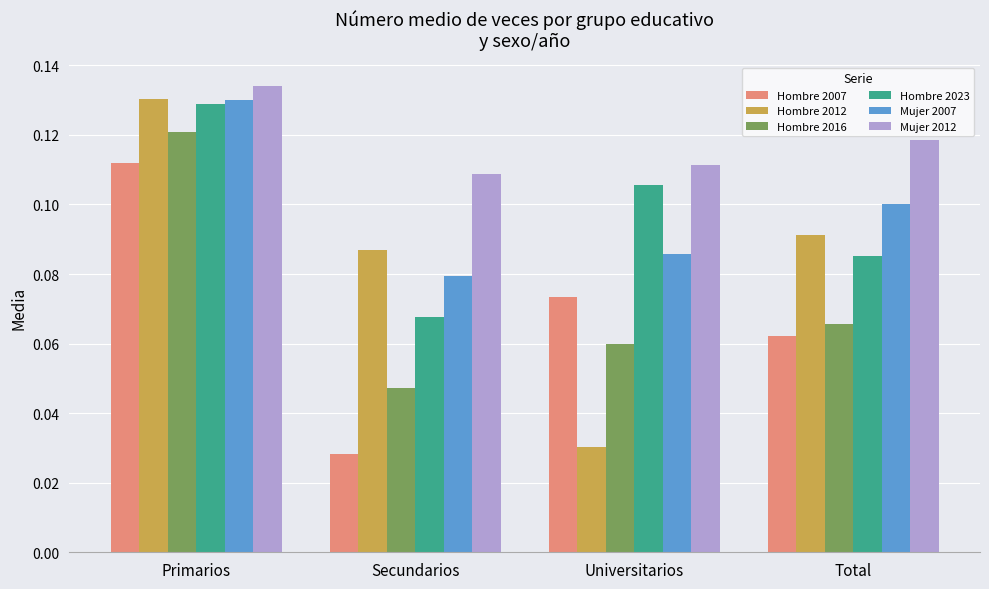

Count the Hombre 2016 values in the range 0 to 1.

4